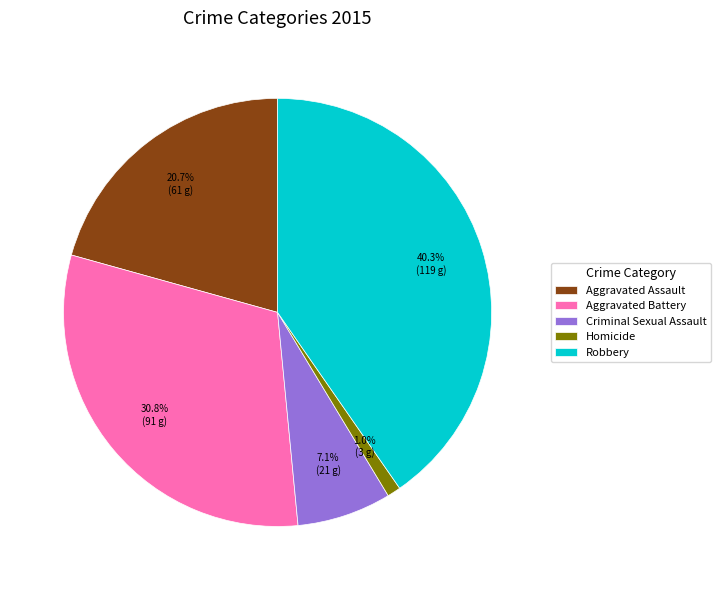

How many segments does this pie chart have?

5